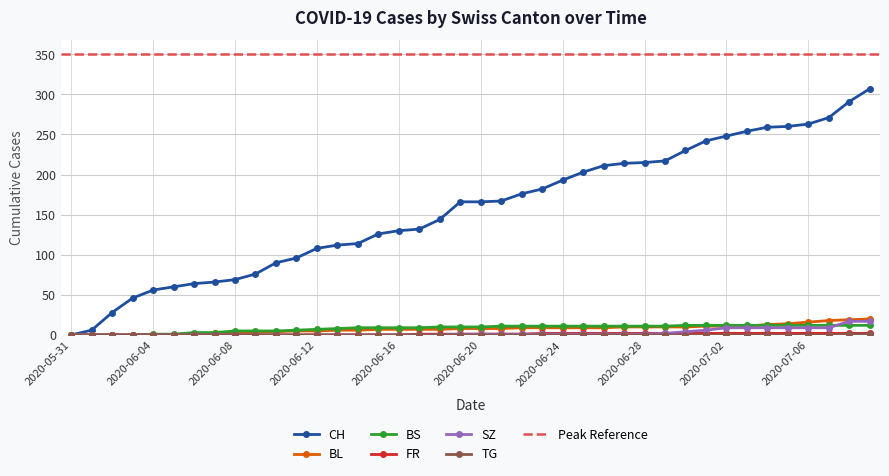

What is the spread (max minus min) of values at 2020-06-03?

46